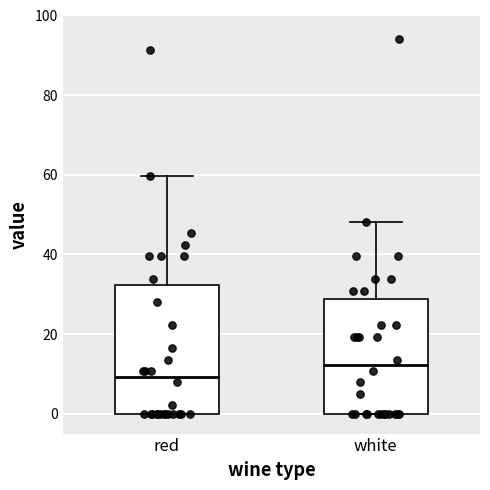

Where does the upper whisker of the box for red end on the y-axis? The values are not printed on the chart, so give them approximately, as read against the axis.

60